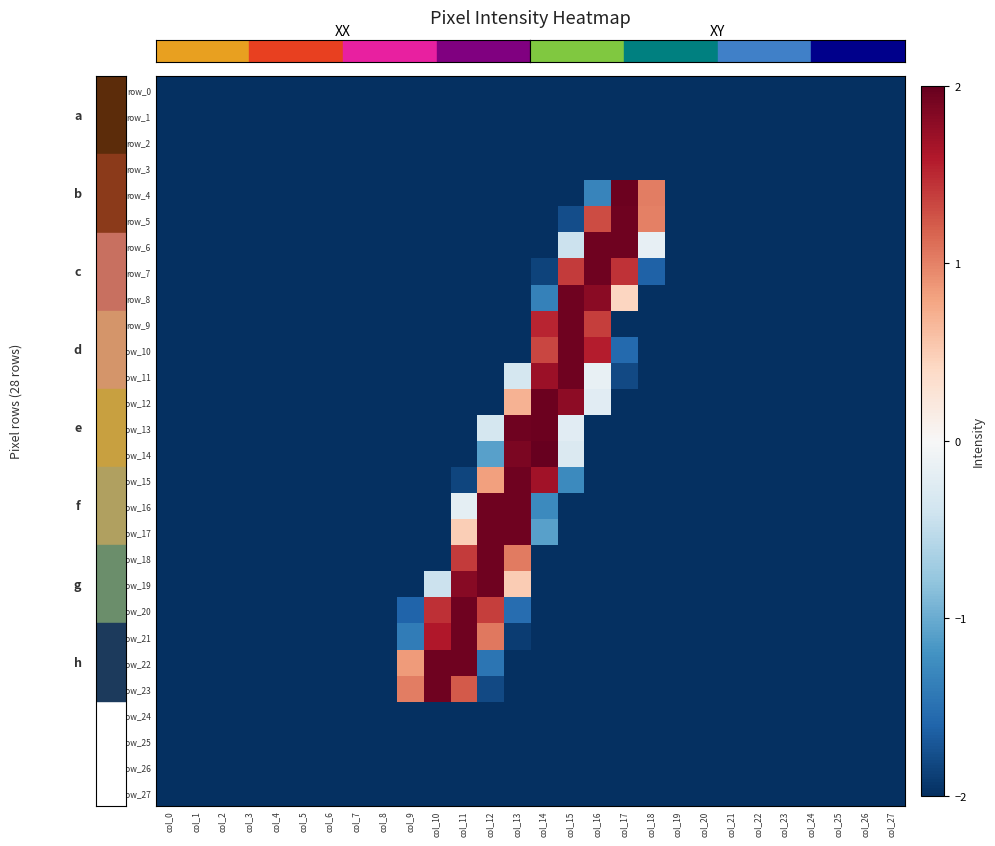

True or false: row_19 has a value of -0.7 at col_20.

False